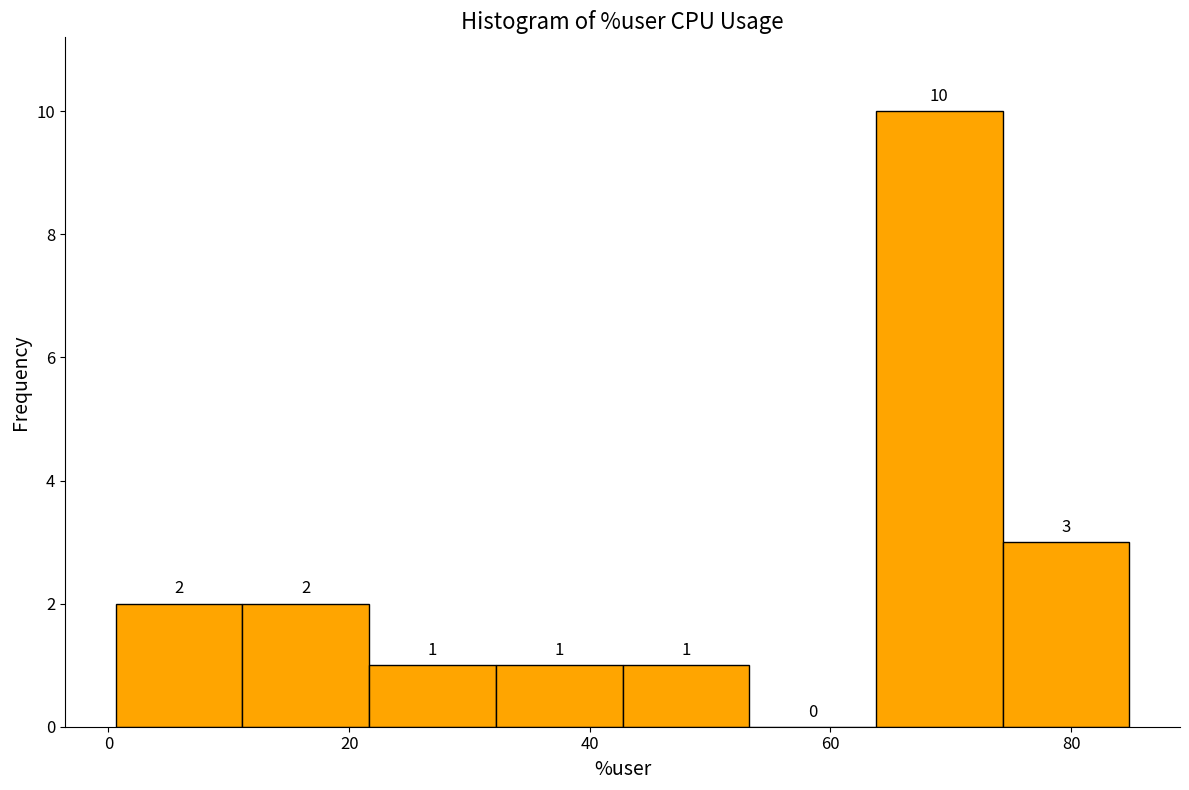

Reading left to right, transcribe this chart: for each bar, give the range it covers on the x-axis and its height. The bar edges are not printed on the chart, so give them approximately, as read against the axis.

0 to 12: 2
12 to 22: 2
22 to 32: 1
32 to 42: 1
42 to 54: 1
54 to 64: 0
64 to 74: 10
74 to 84: 3